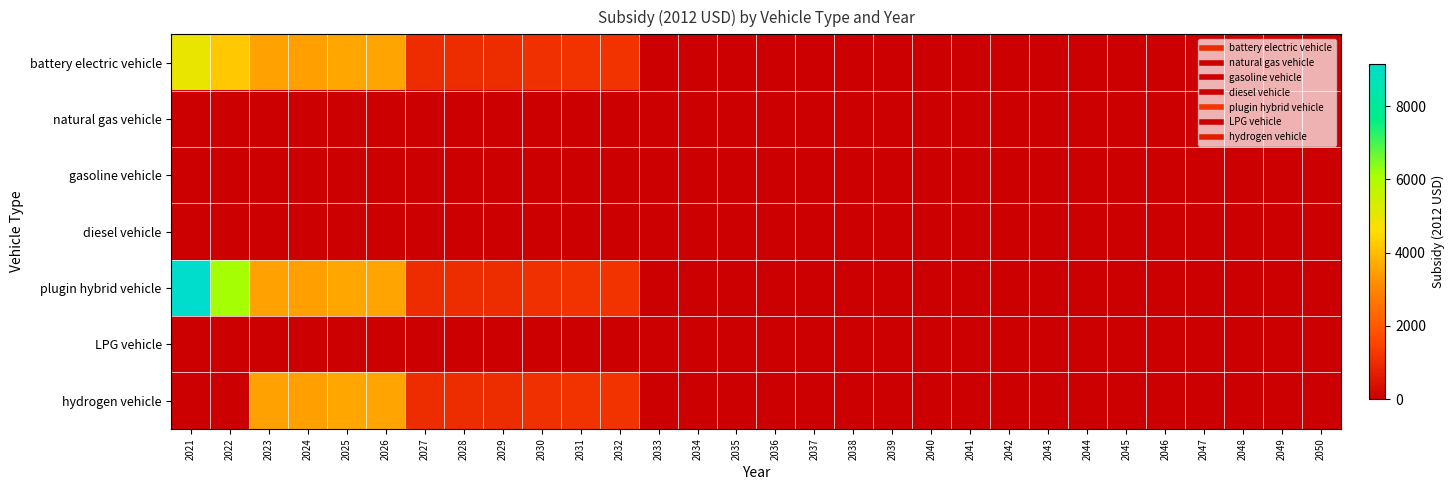

List the series in order of their peak value, lowest first.

natural gas vehicle, gasoline vehicle, diesel vehicle, LPG vehicle, hydrogen vehicle, battery electric vehicle, plugin hybrid vehicle